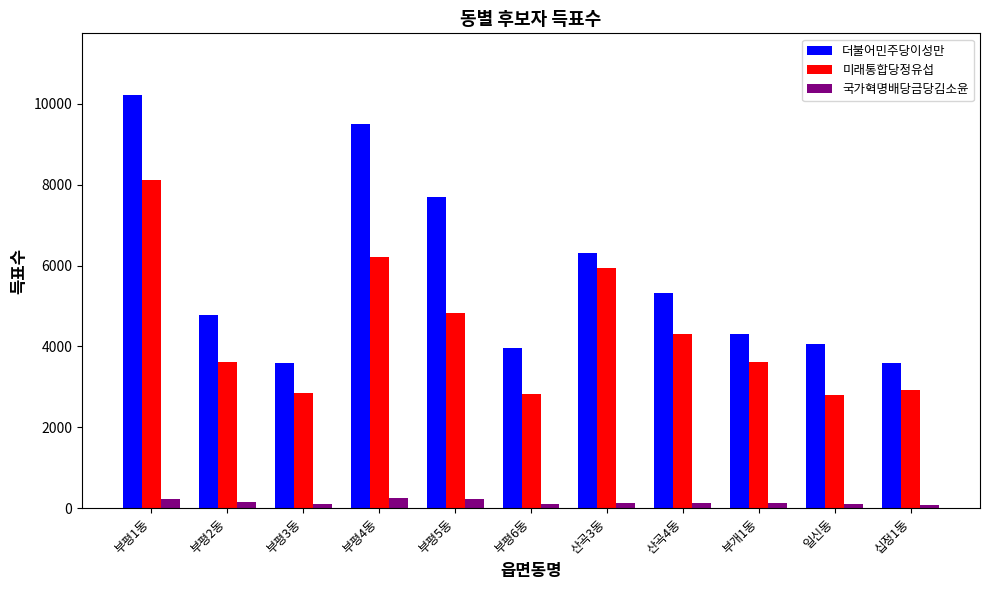

At which category does the chart reach its peak across all series?

부평1동